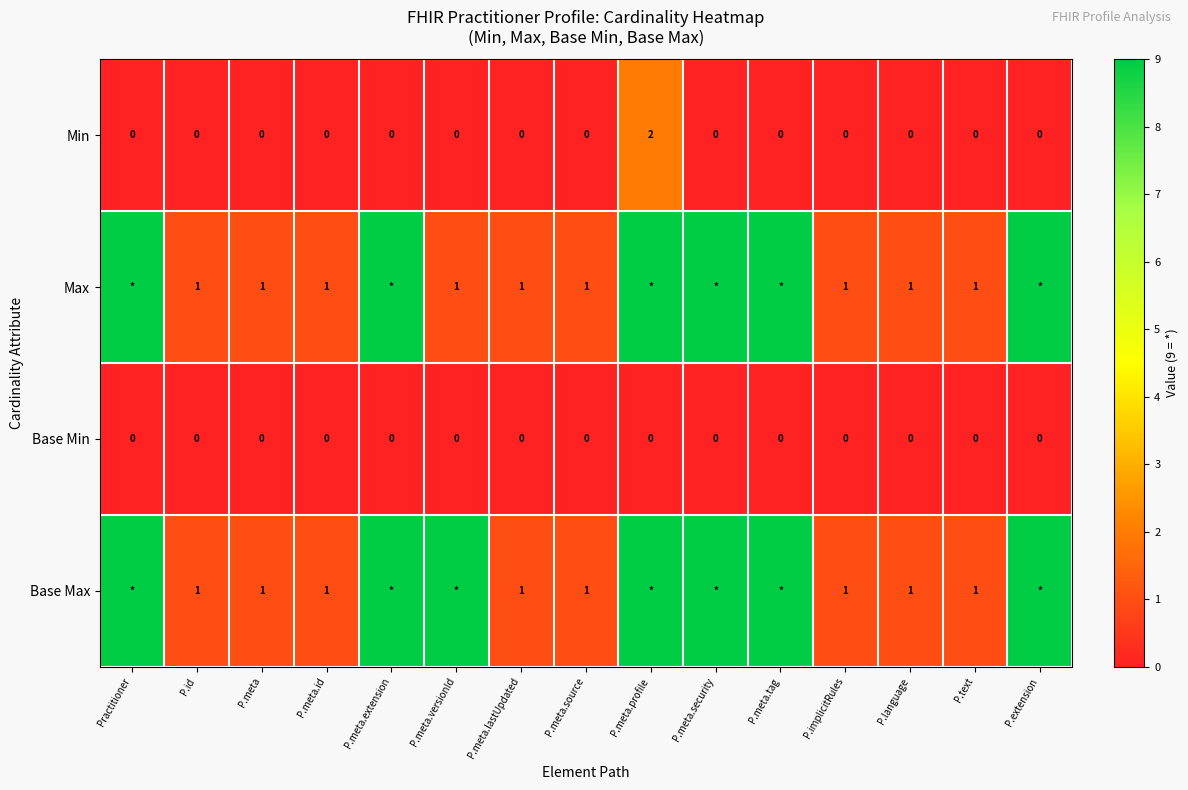

Is the value of Min at P.meta.versionId greater than the value of Base Max at P.meta?

No